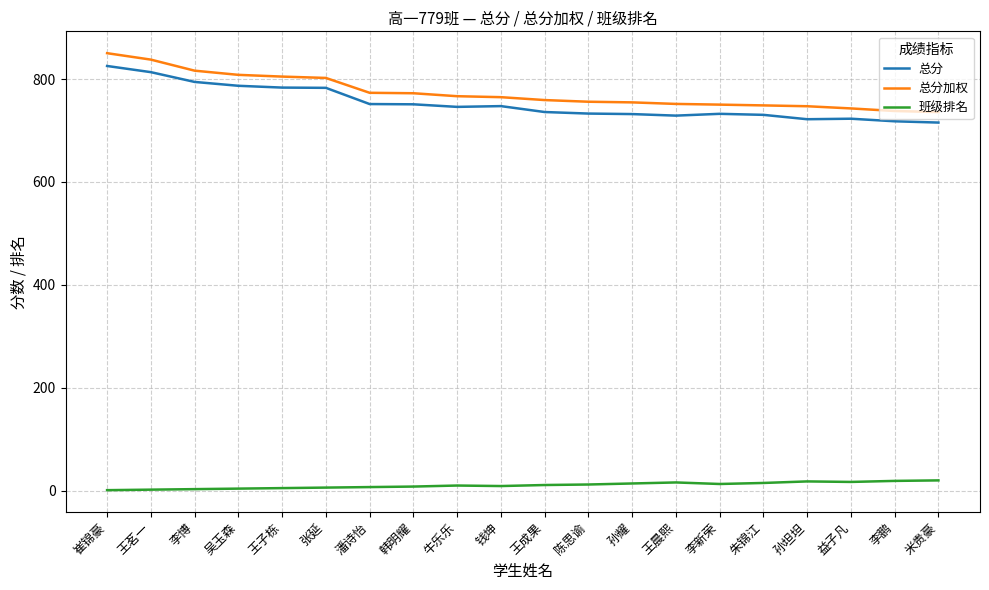

Which series changed the most between 崔锦豪 and 孙坦坦?

总分